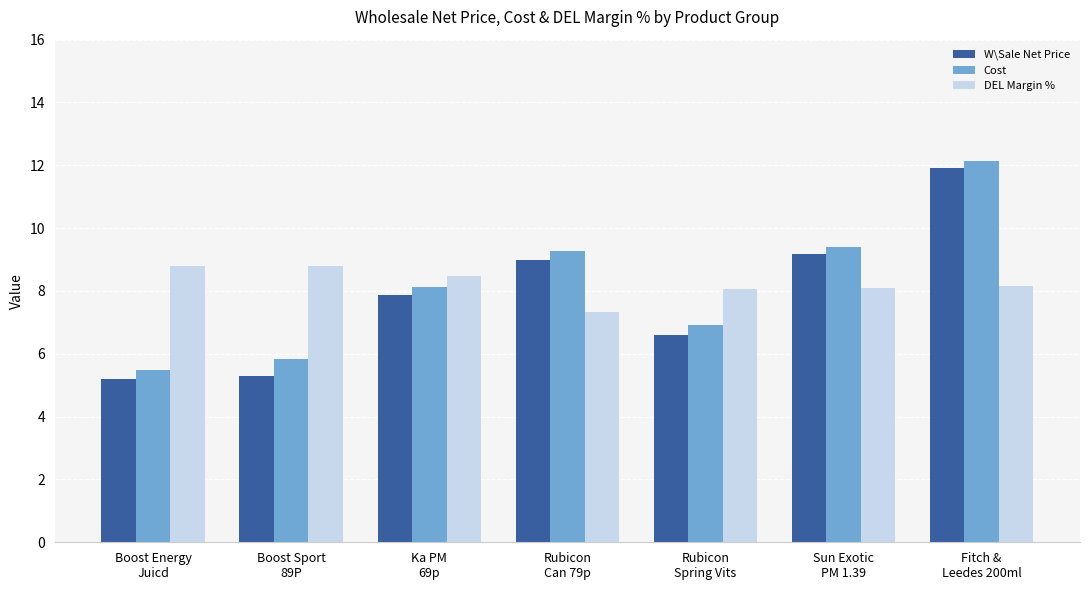

At how many categories does at least one series exceed 7?

7